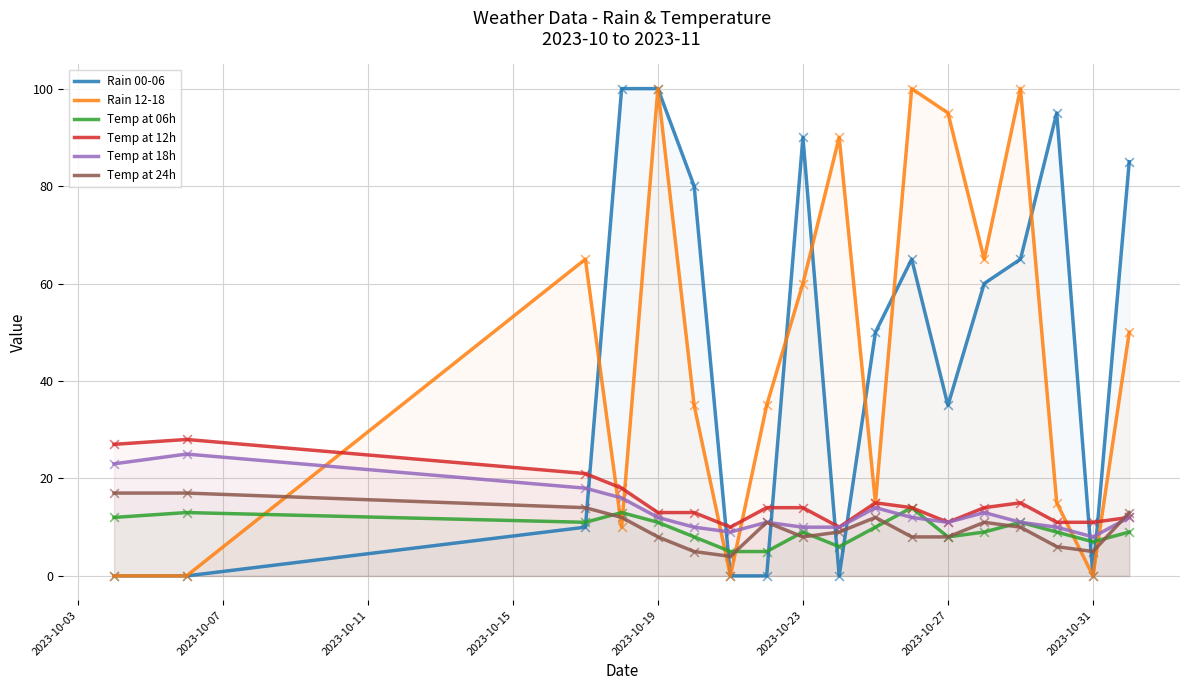

At which category is the sum across all series the highest?

2023-10-19